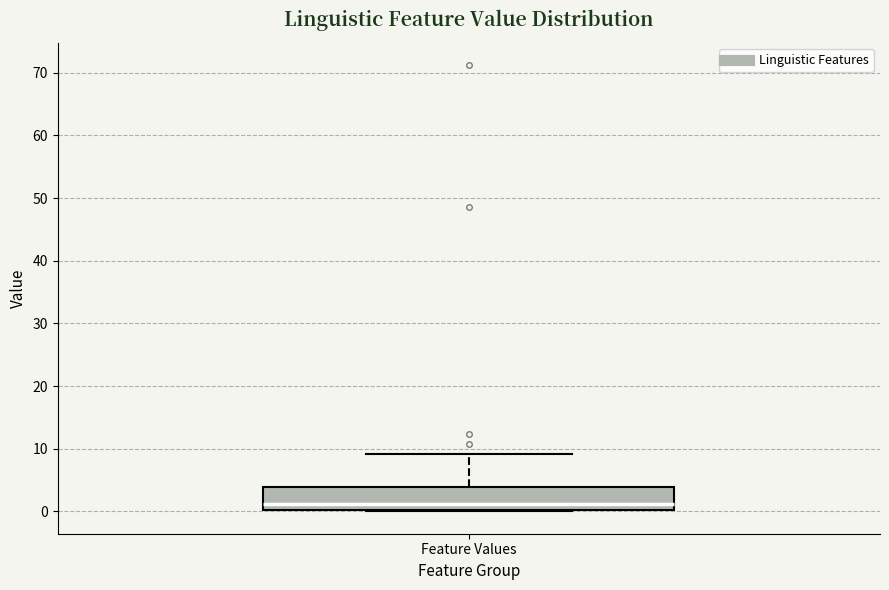

Transcribe this box plot: give where the median line is, the range the box spans, and where the two whiskers end, as read against the y-axis. The values are not printed on the chart, so give them approximately, as read against the axis.

median 1, box 0 to 4, whiskers 0 to 9